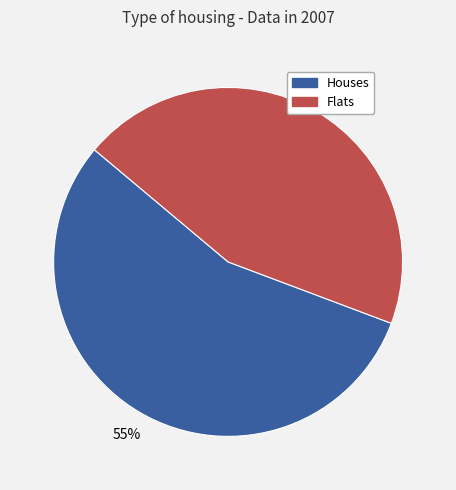

To the nearest percent, what is the average slice percentage?

50%